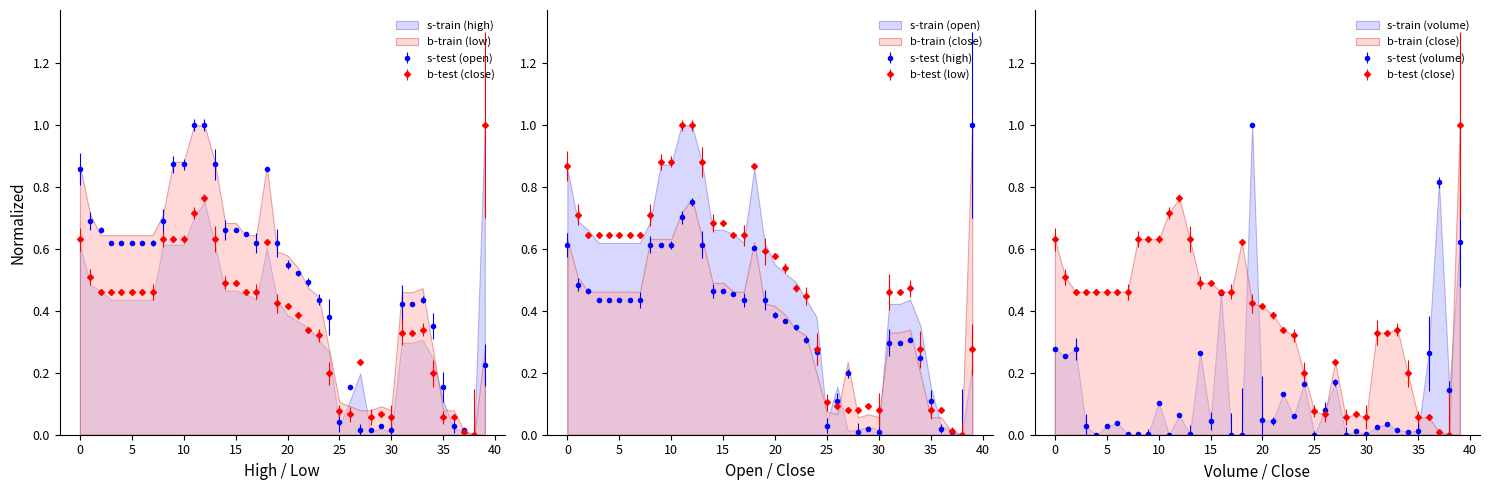

After their last crossing, which series has the higher values: close or high?

high